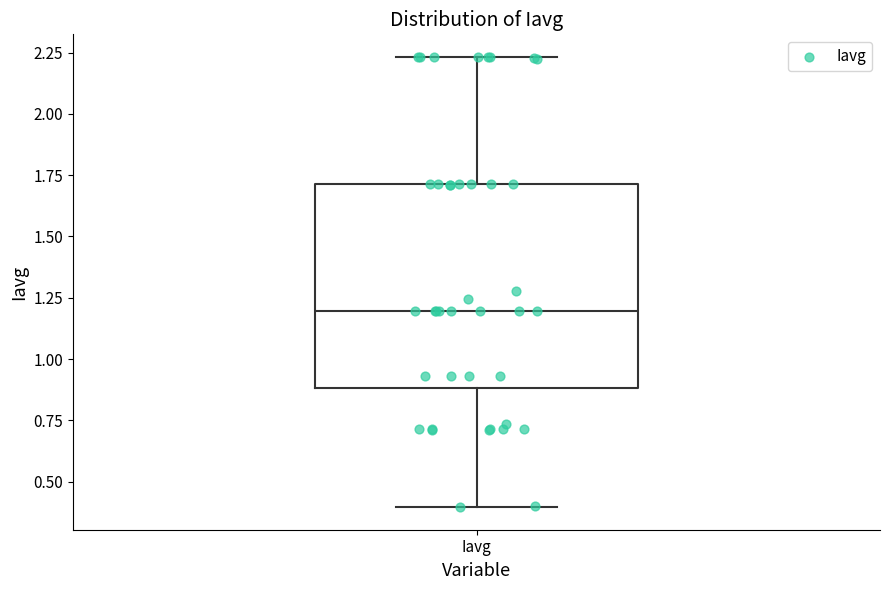

Transcribe this box plot: give where the median line is, the range the box spans, and where the two whiskers end, as read against the y-axis. The values are not printed on the chart, so give them approximately, as read against the axis.

median 1.20, box 0.90 to 1.70, whiskers 0.40 to 2.25